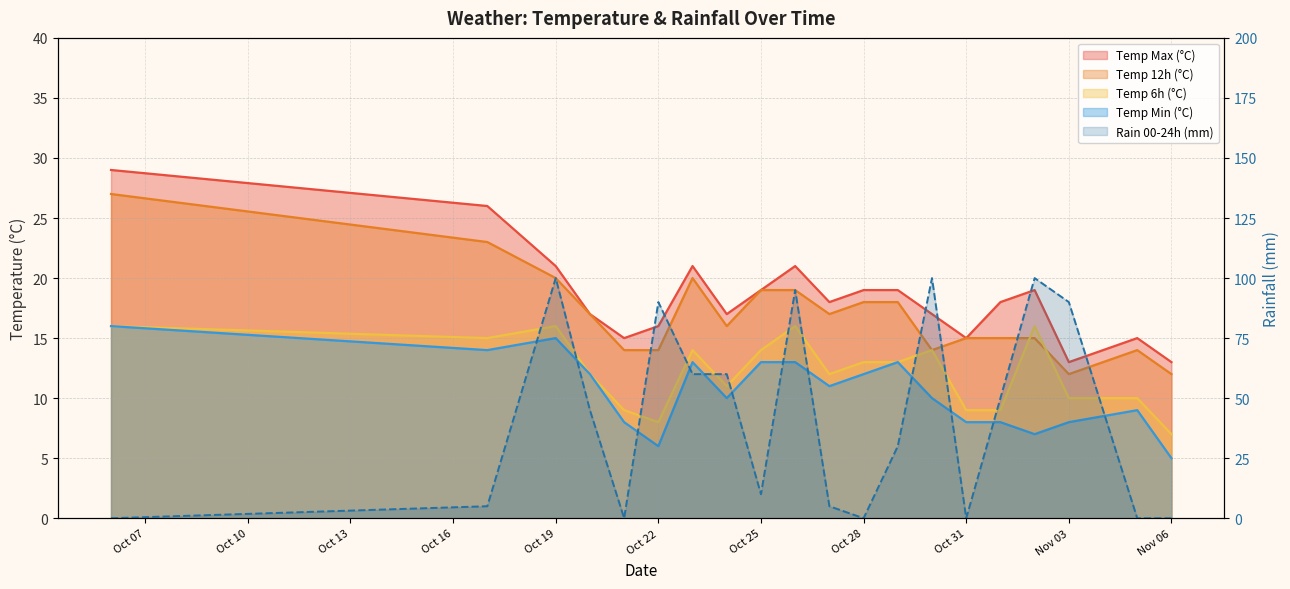

List the series in order of their peak value, lowest first.

temp_6, temp_min, temp_12, temp_max, rain_00-24